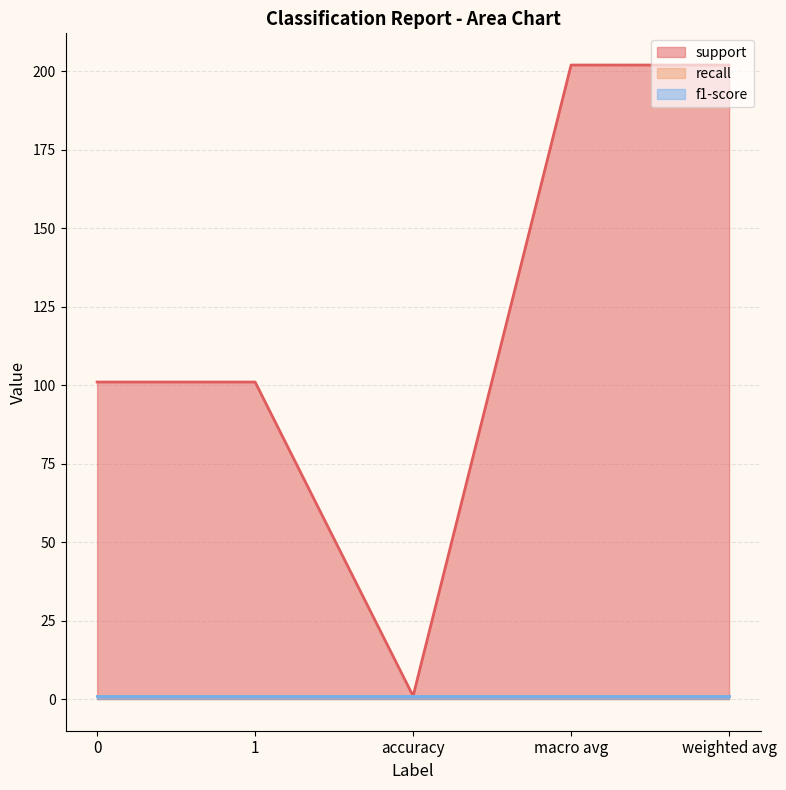

True or false: f1-score and support intersect in this chart.

False